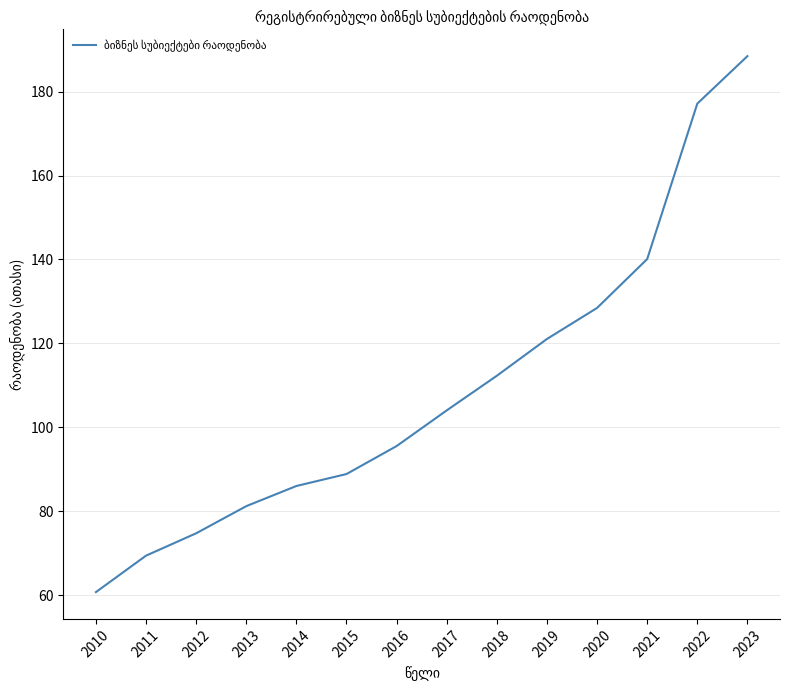

Between 2018 and 2017, which is larger?

2018